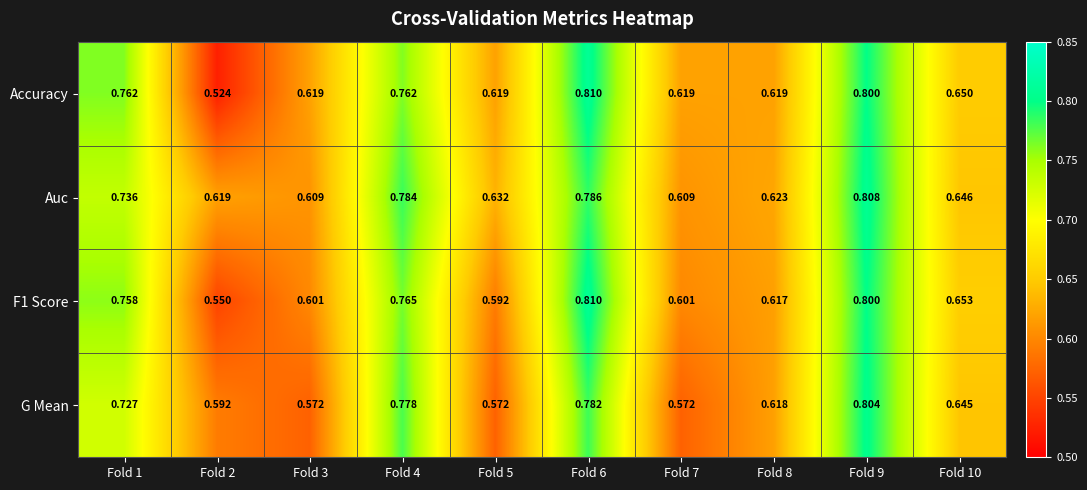

Is the value of Accuracy at Fold 2 greater than the value of Auc at Fold 2?

No